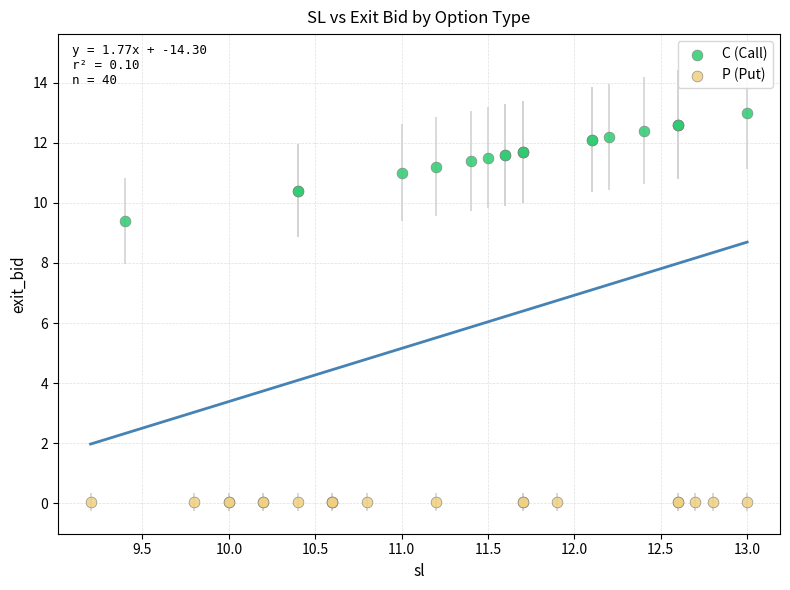

What are all the series names shown in the legend?

C (Call), P (Put)